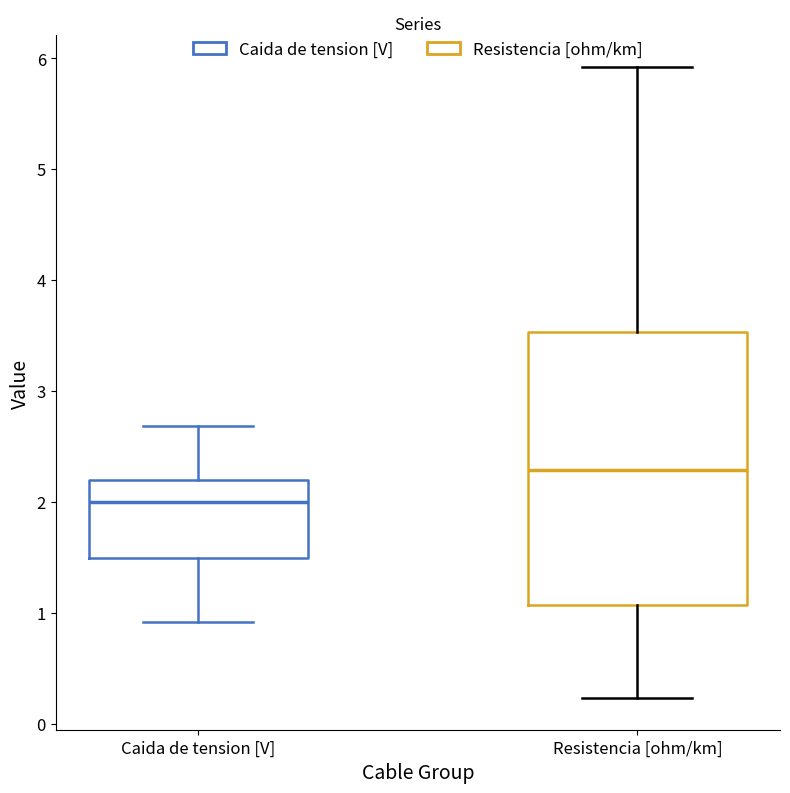

Where is the lower edge of the box for Caida de tension [V] on the y-axis? The values are not printed on the chart, so give them approximately, as read against the axis.

1.5